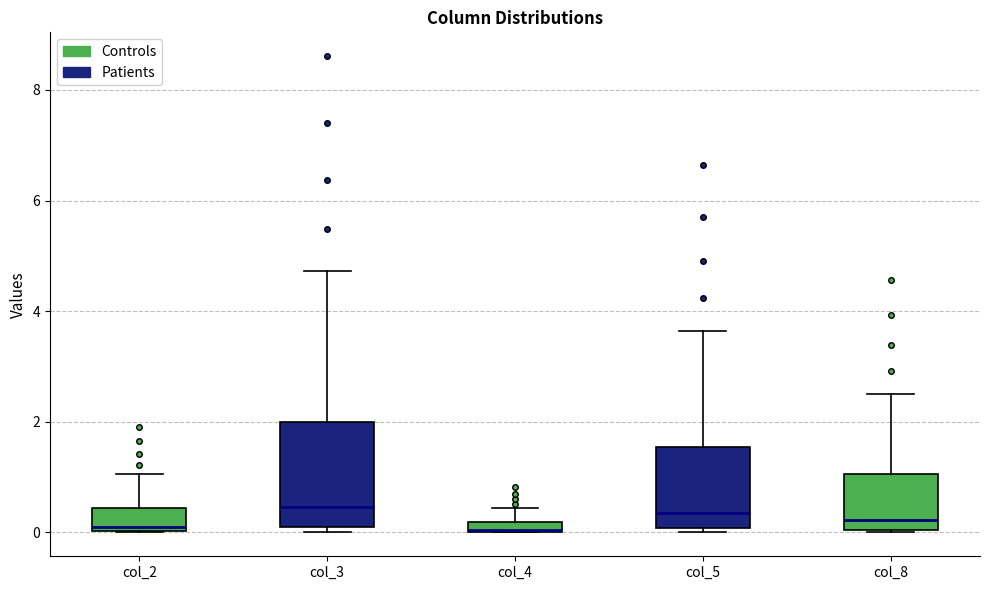

Where is the lower edge of the box for col_2 on the y-axis? The values are not printed on the chart, so give them approximately, as read against the axis.

0.0